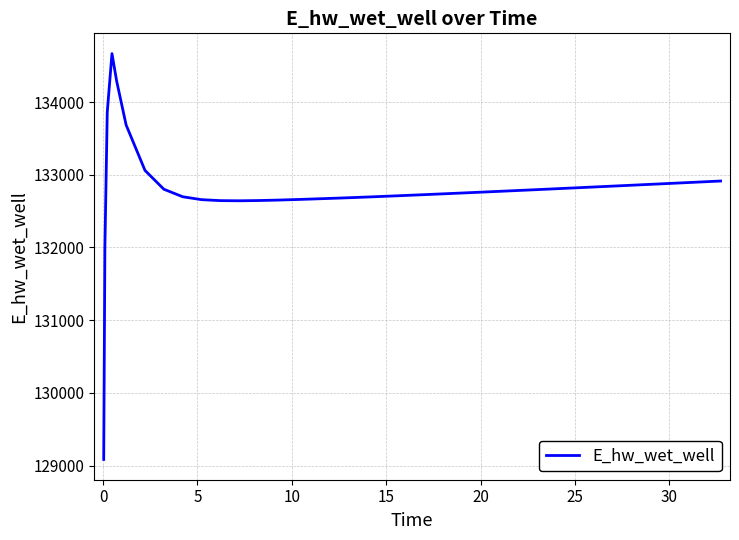

What is the smallest value displayed?

129084.7